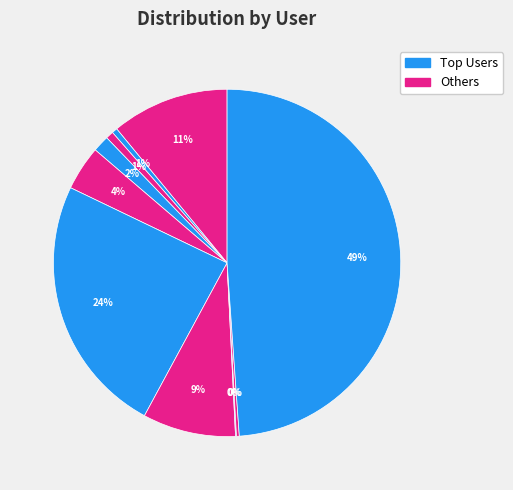

Does any single category account for the majority?

No